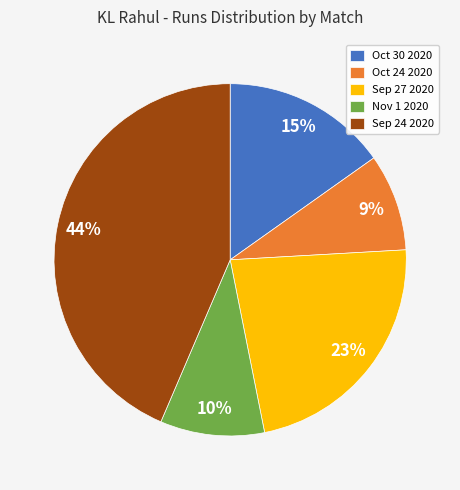

To the nearest percent, what percentage of the pie is Nov 1 2020?

10%